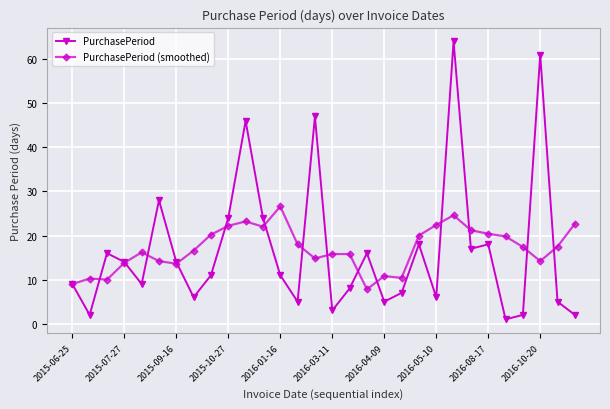

List the series in order of their peak value, lowest first.

PurchasePeriod (smoothed), PurchasePeriod